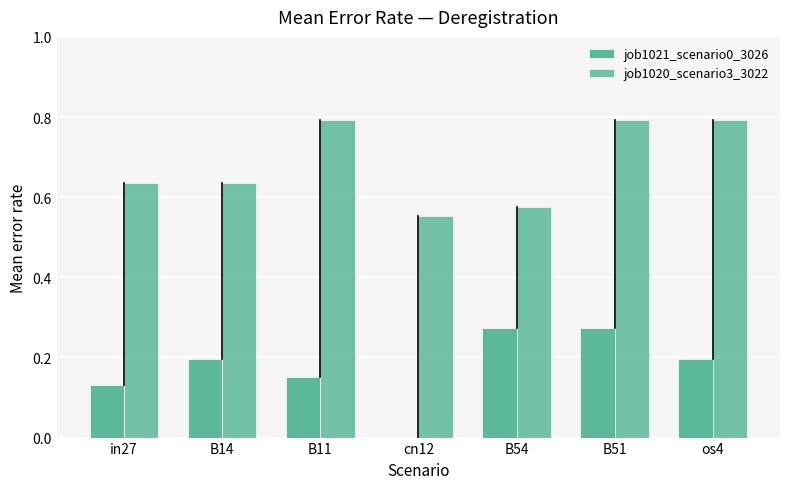

How many categories are shown in the chart?

7